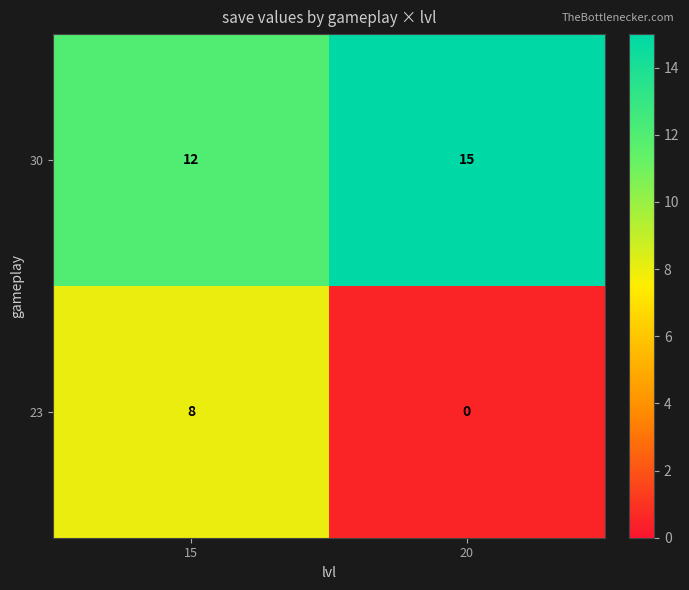

At which category does the chart reach its peak across all series?

20